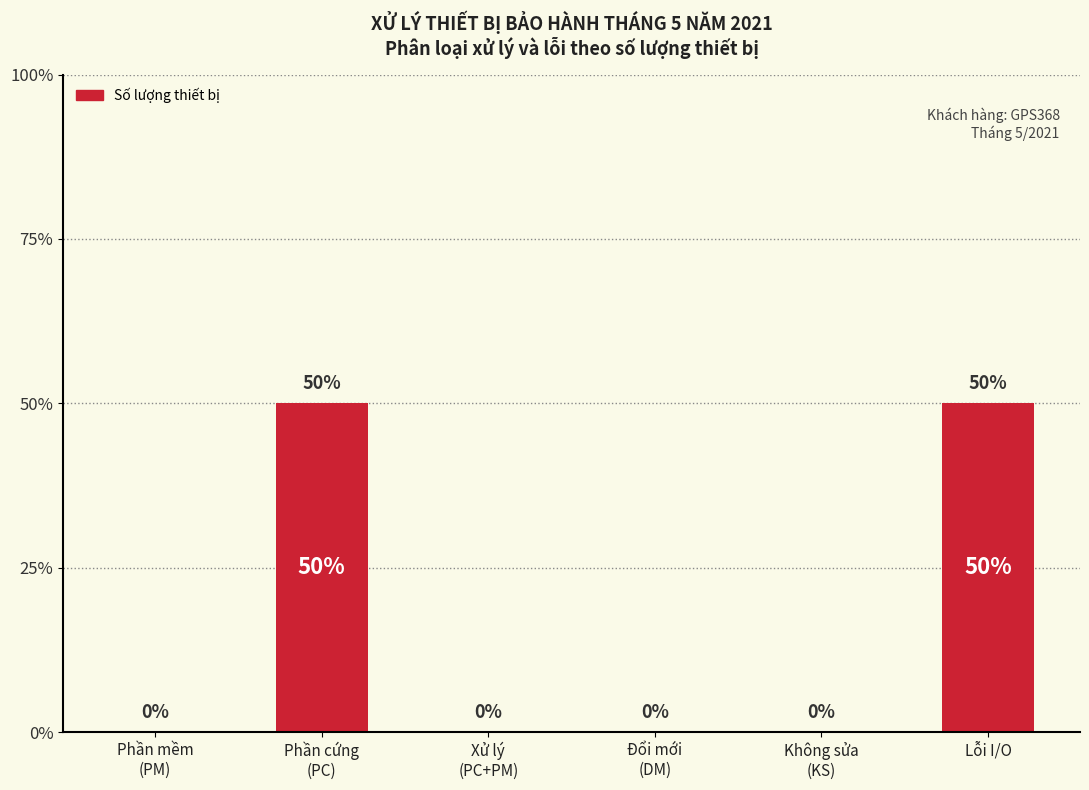

The chart shows a value of 50 at Lỗi I/O. True or false?

True